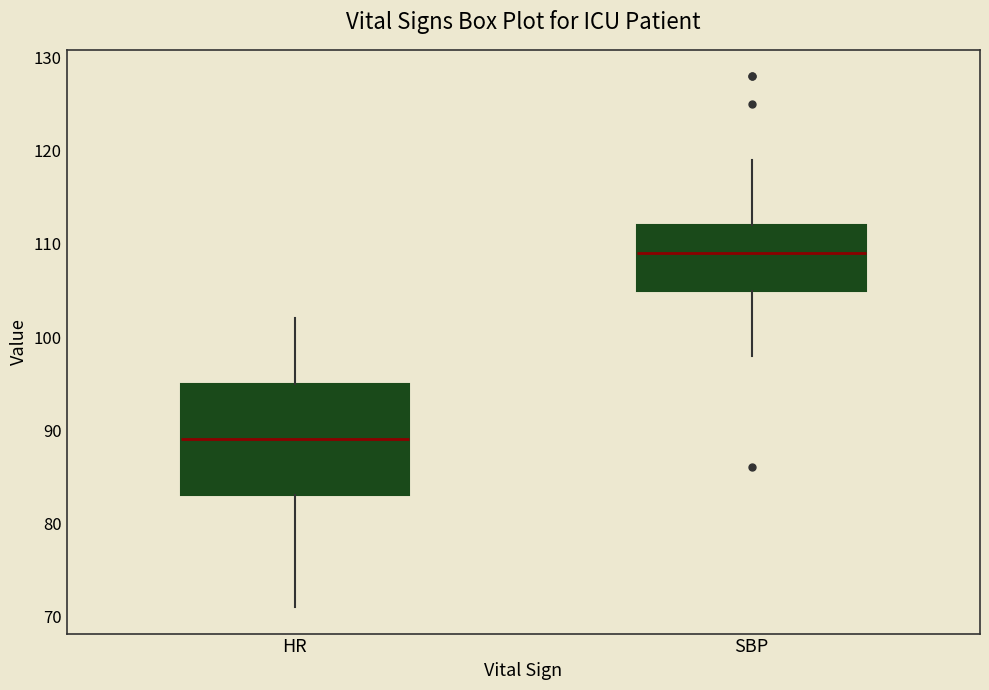

Where is the upper edge of the box for SBP on the y-axis? The values are not printed on the chart, so give them approximately, as read against the axis.

112